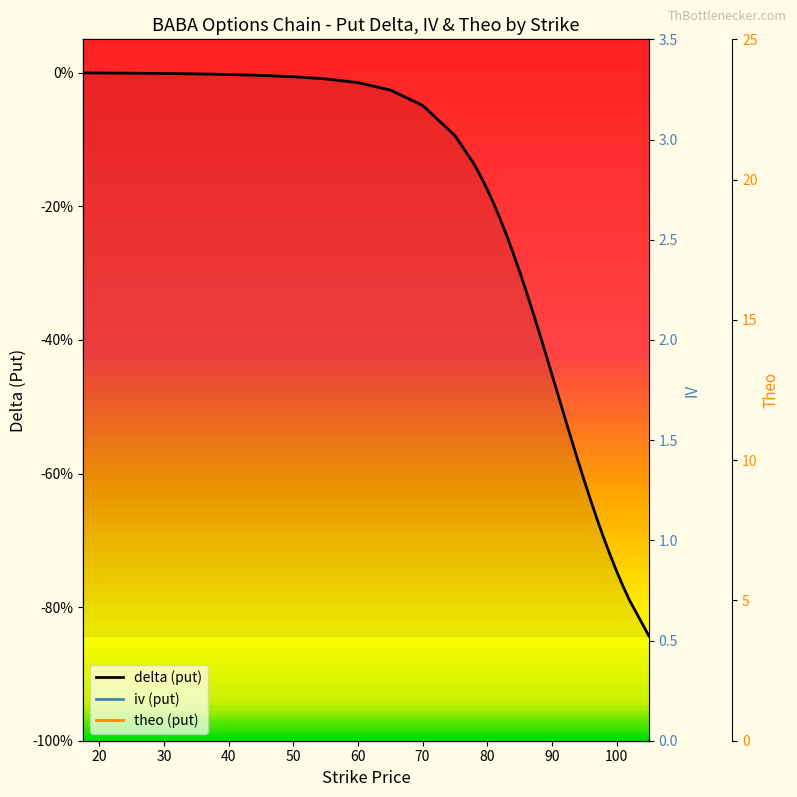

The theo series shows 0.9 at 19. True or false?

False